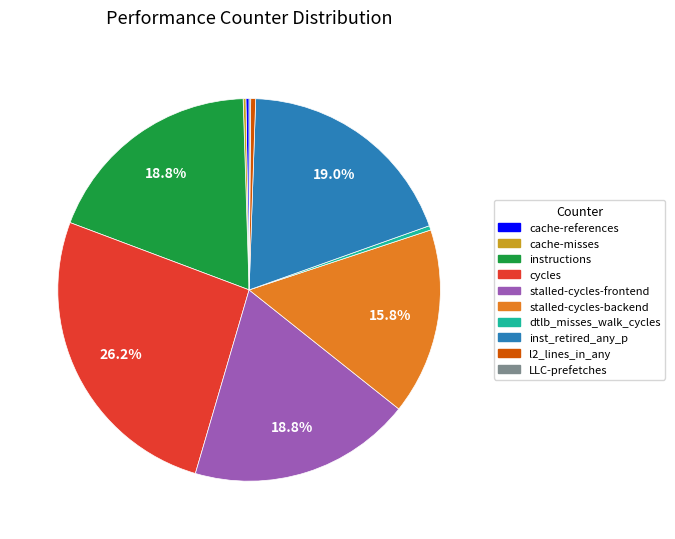

Between stalled-cycles-backend and cycles, which is larger?

cycles